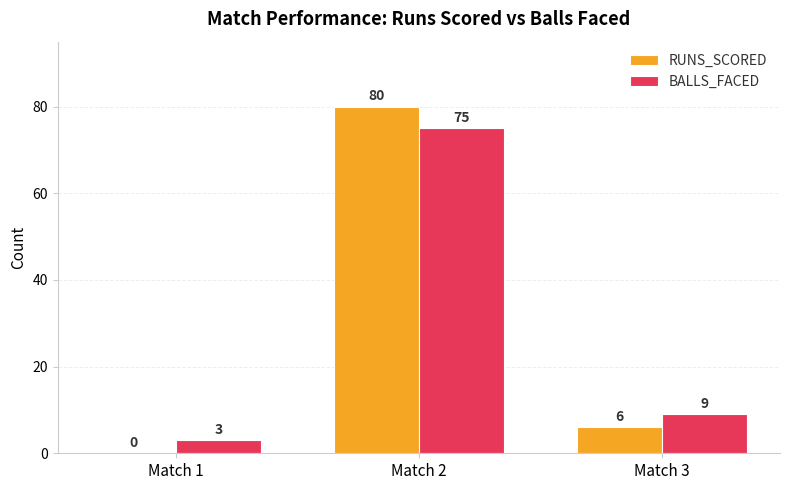

Reading left to right, extract all data points from this chart.

RUNS_SCORED: 0	80	6
BALLS_FACED: 3	75	9